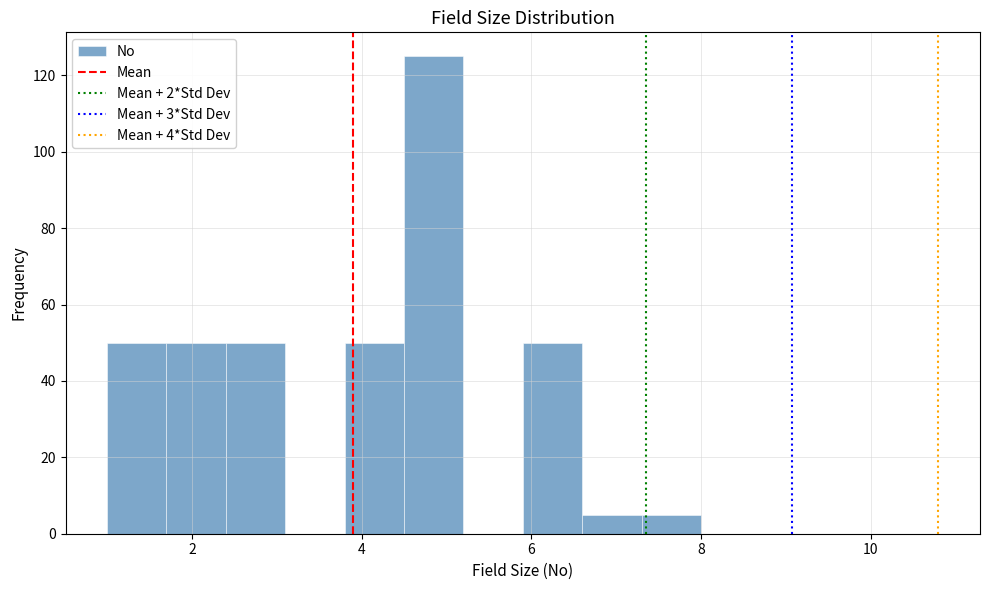

Read against the x-axis, roughly where is the centre of the tallest bar?

4.8